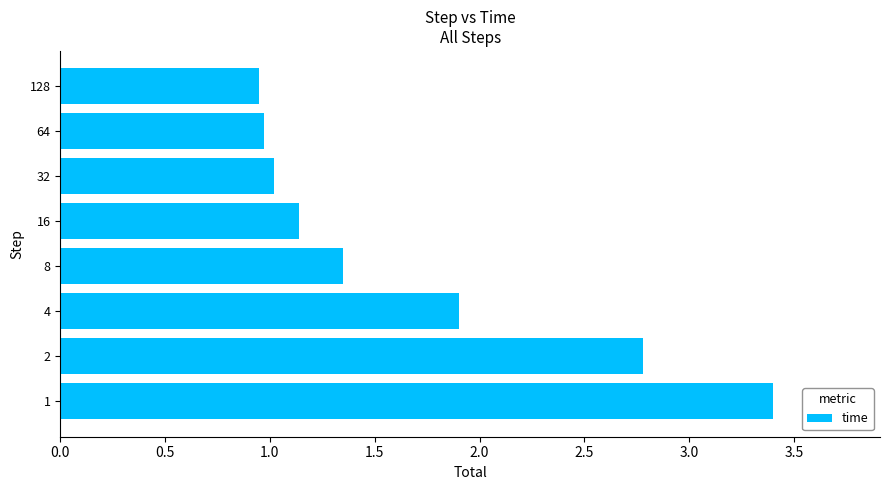

What is the sum of the values at 128 and 2?

3.7